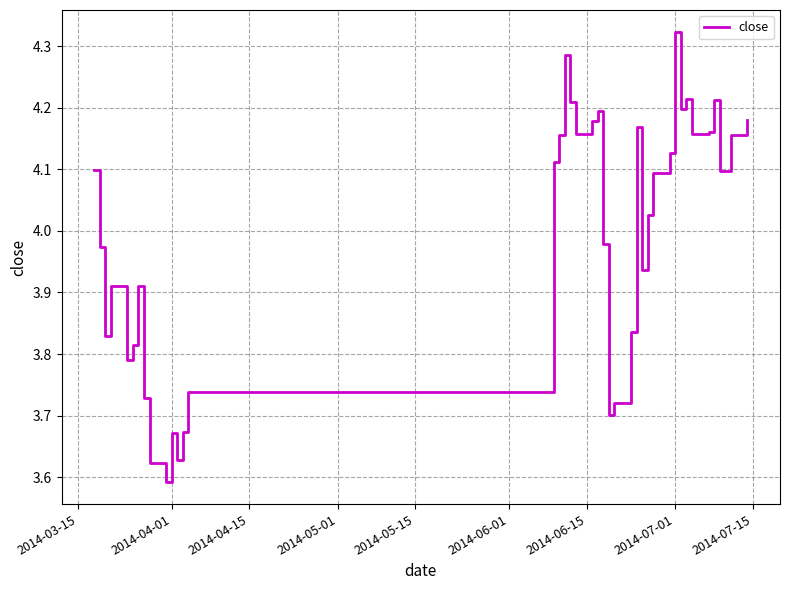

Does the chart have visible grid lines?

Yes